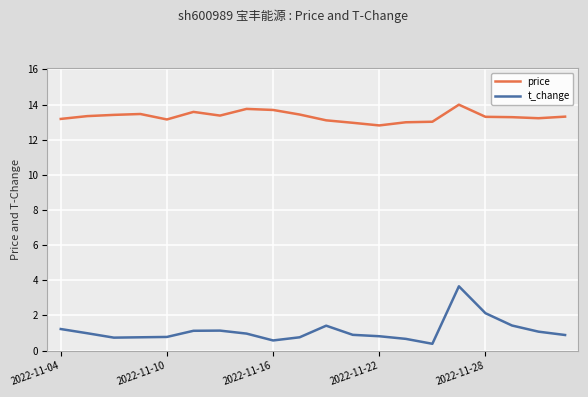

What is the maximum value shown in the chart?

14.0